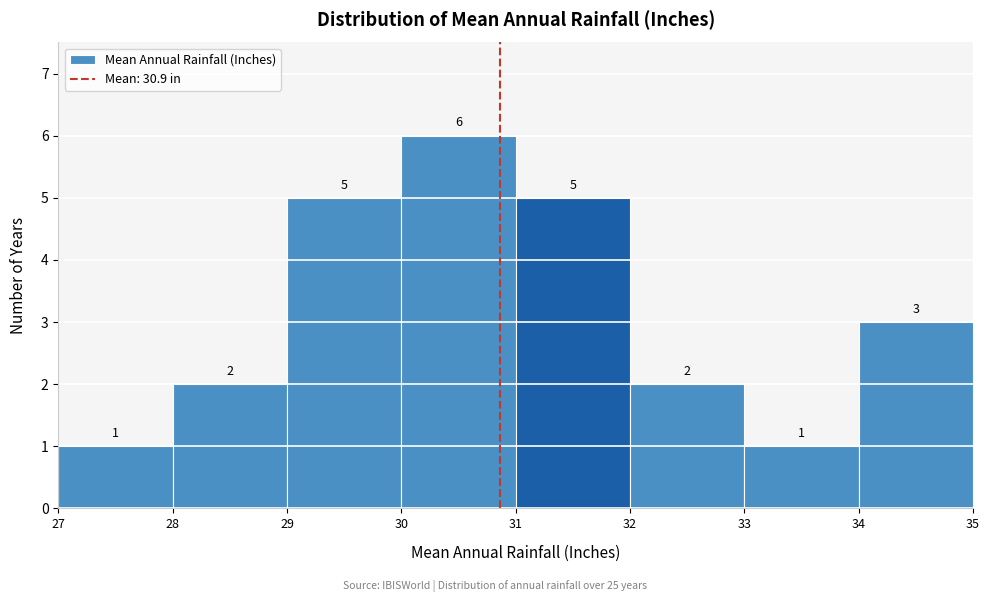

Reading left to right, transcribe this chart: for each bar, give the range it covers on the x-axis and its height.

27 to 28: 1
28 to 29: 2
29 to 30: 5
30 to 31: 6
31 to 32: 5
32 to 33: 2
33 to 34: 1
34 to 35: 3